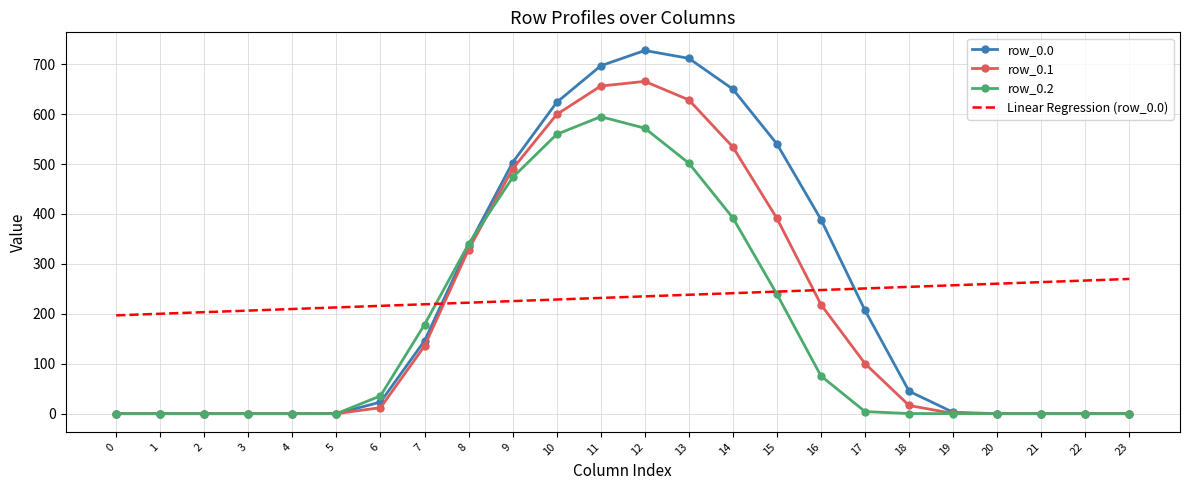

At which label is row_0.2 closest to 297?

8